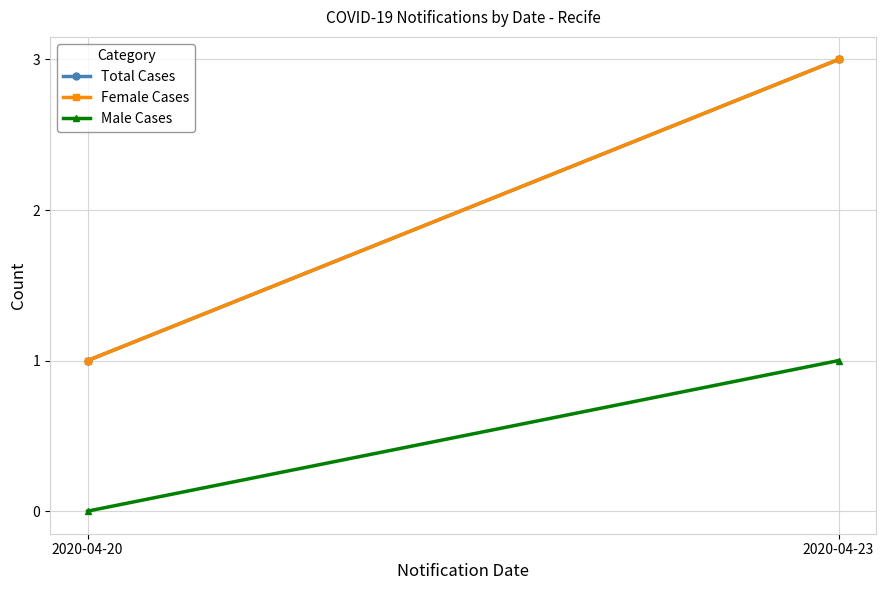

How many data points does each series have?

2